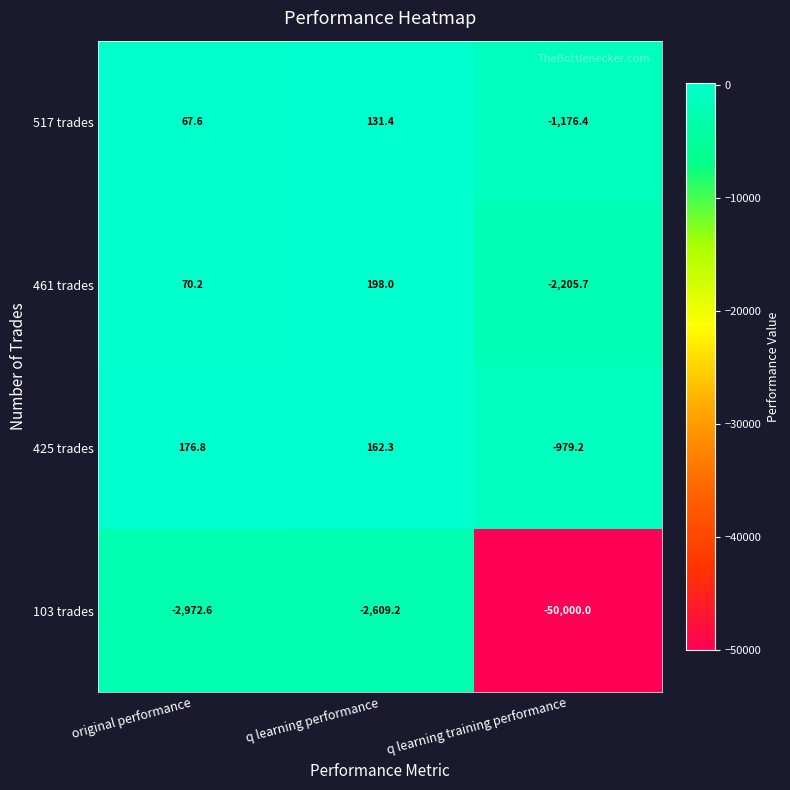

Reading right to left, what are all the values shown in this chart?

517 trades: q learning training performance=-1176.4	q learning performance=131.4	original performance=67.6
461 trades: q learning training performance=-2205.7	q learning performance=198.0	original performance=70.2
425 trades: q learning training performance=-979.2	q learning performance=162.3	original performance=176.8
103 trades: q learning training performance=-50000.0	q learning performance=-2609.2	original performance=-2972.6